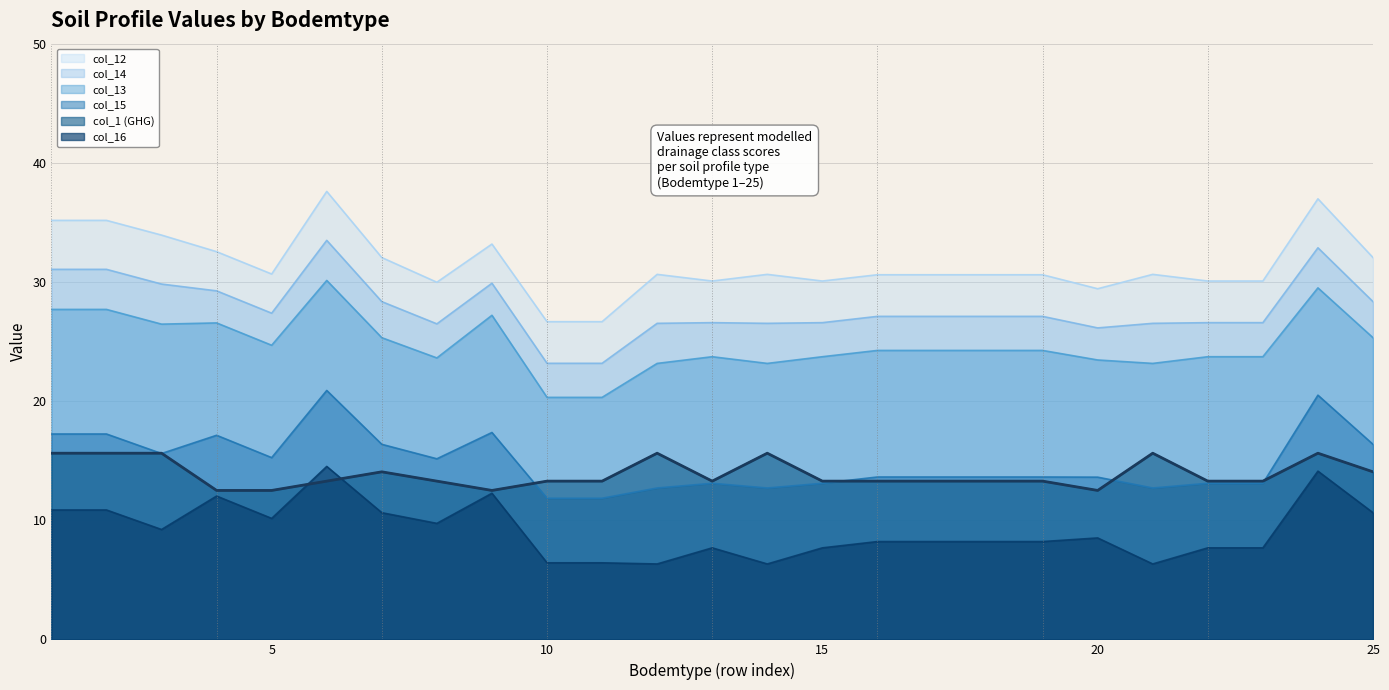

Which series has the widest spread of values?

col_12